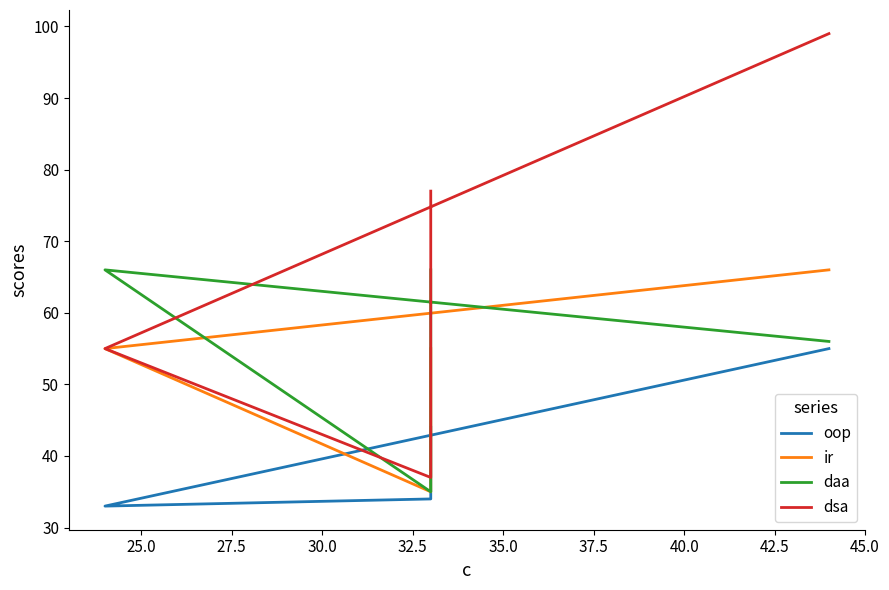

Does the chart display data point markers on the line(s)?

No